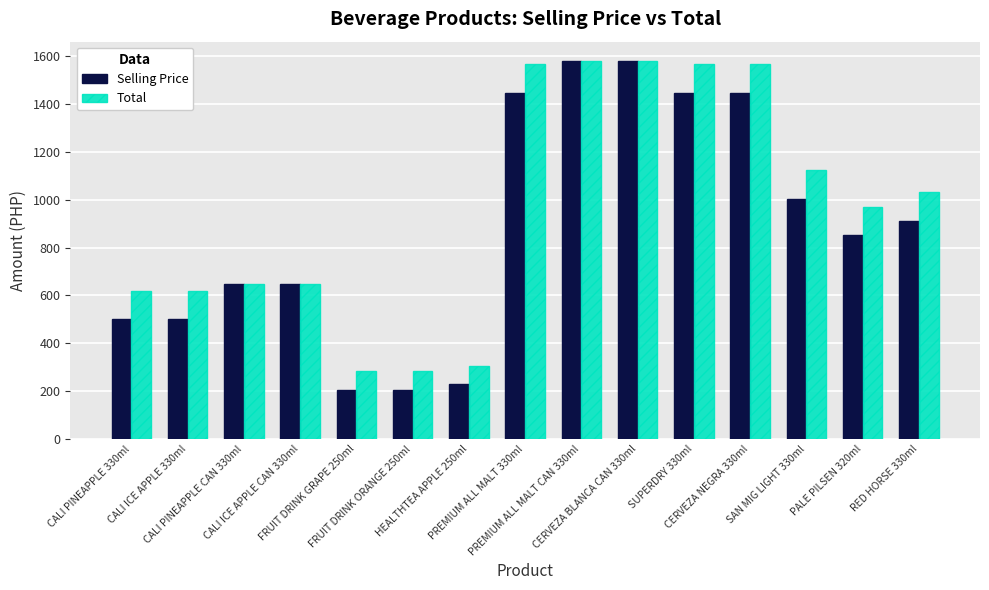

What is the label of the 15th bar from the right?

CALI PINEAPPLE 330ml